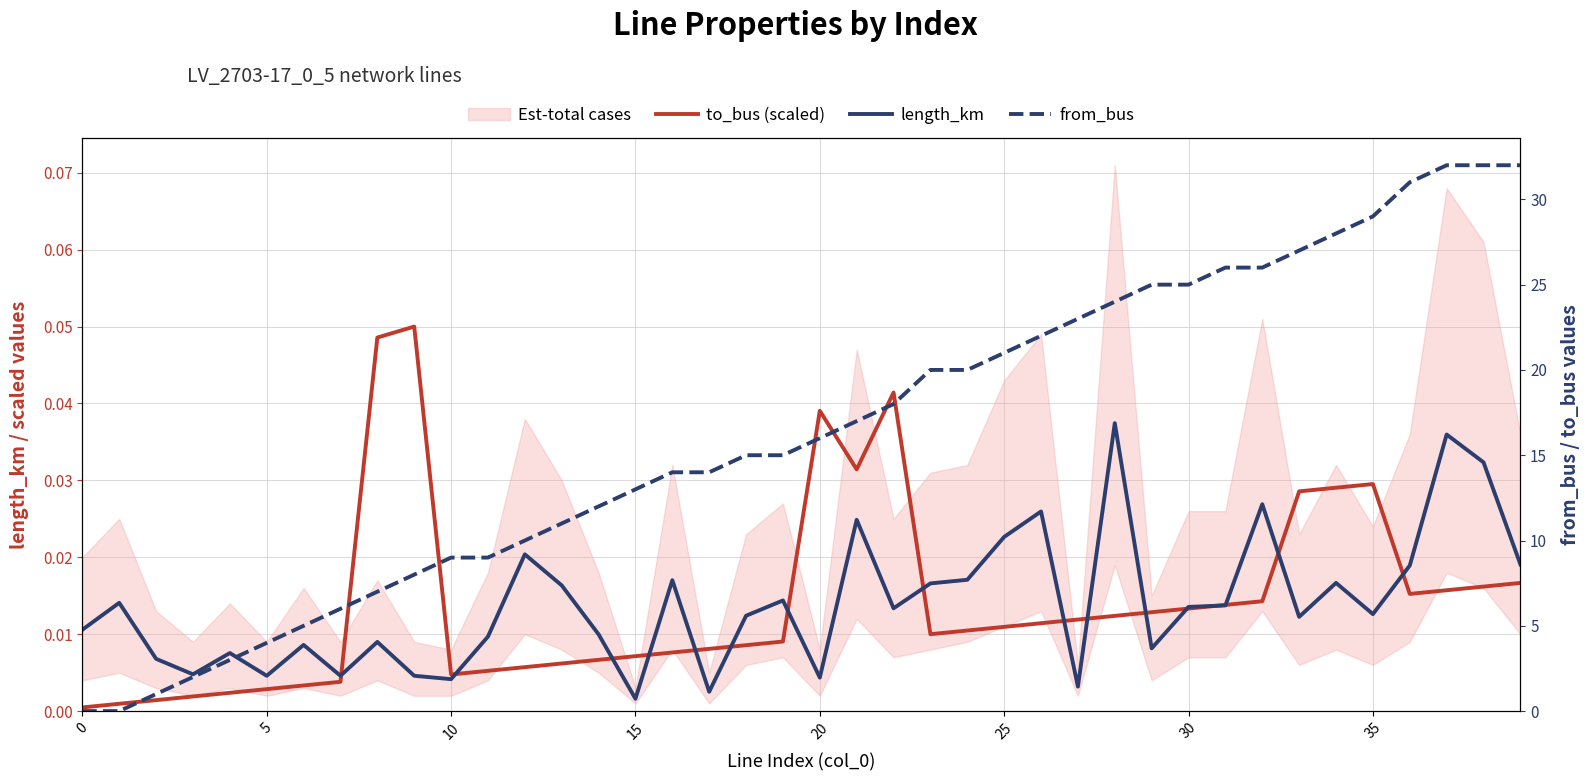

Is it true that length_km equals 0.0 at 34?

True